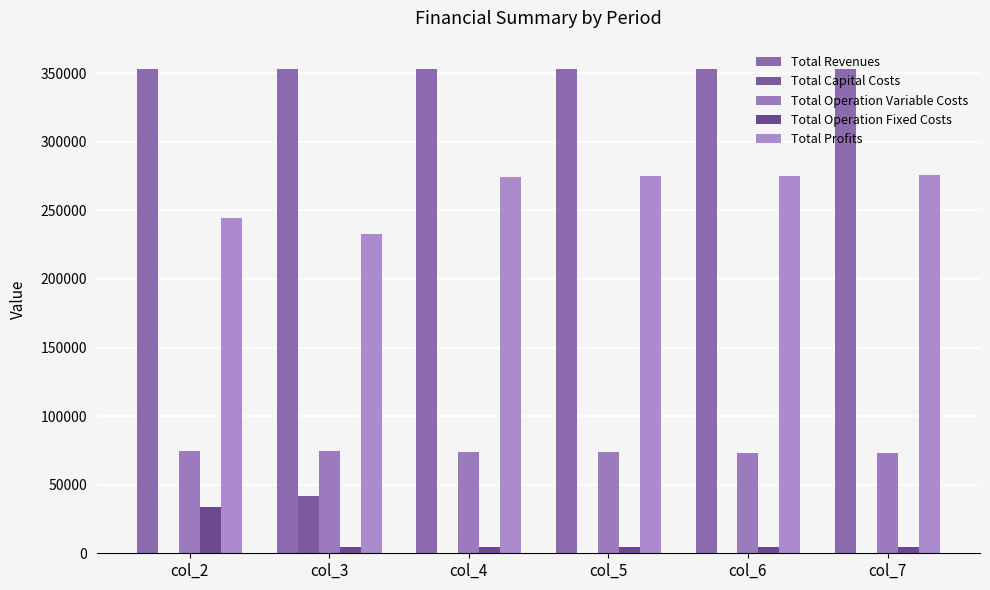

Rank the series by their maximum value, from highest to lowest.

Total Revenues, Total Profits, Total Operation Variable Costs, Total Capital Costs, Total Operation Fixed Costs